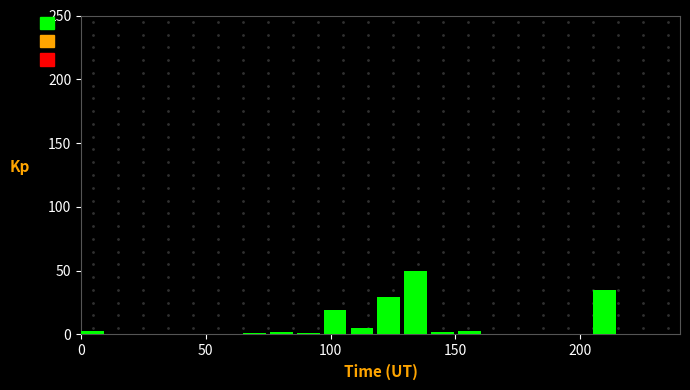

Around what value on the x-axis is the tallest bar? Give the approximate position of its centre, as read against the axis.

135